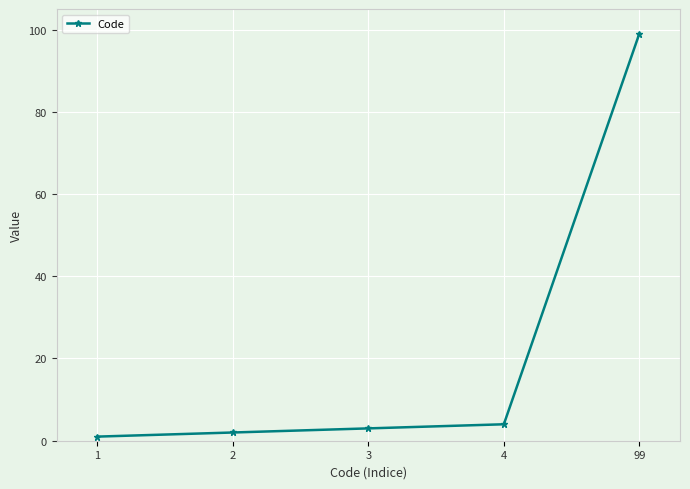

What is the sum of all values?

109